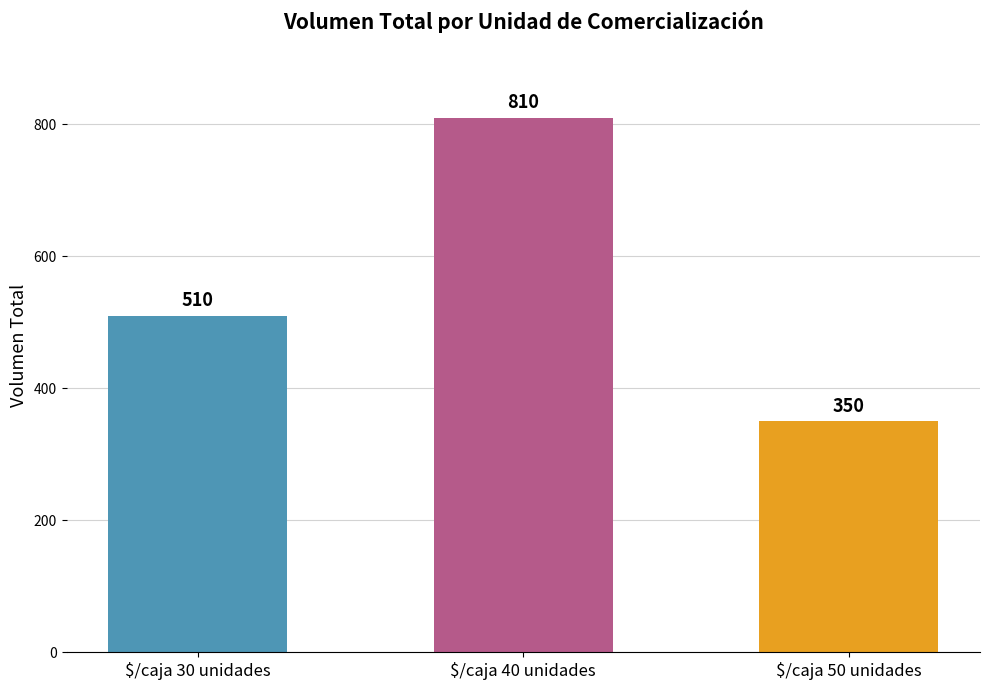

What is the label of the 1st bar from the right?

$/caja 50 unidades